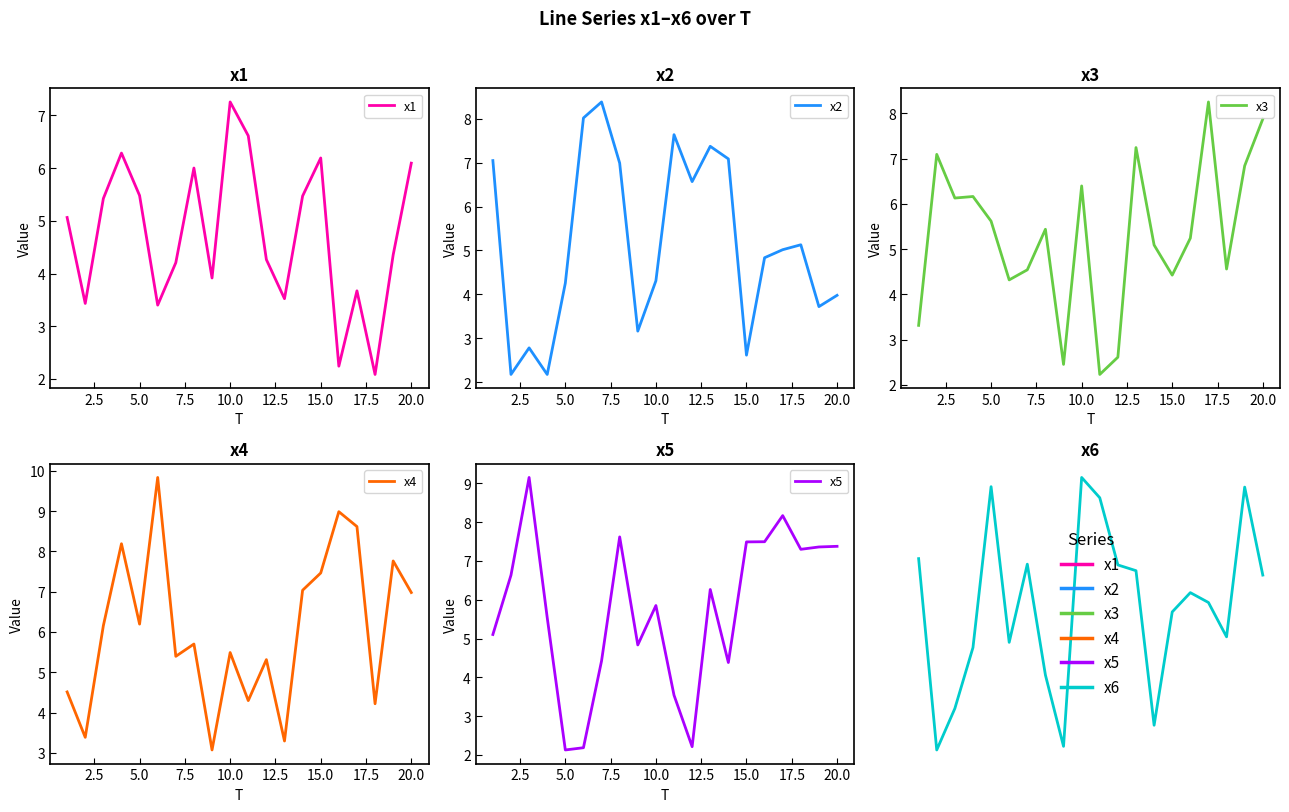

How many lines are shown in the chart?

6